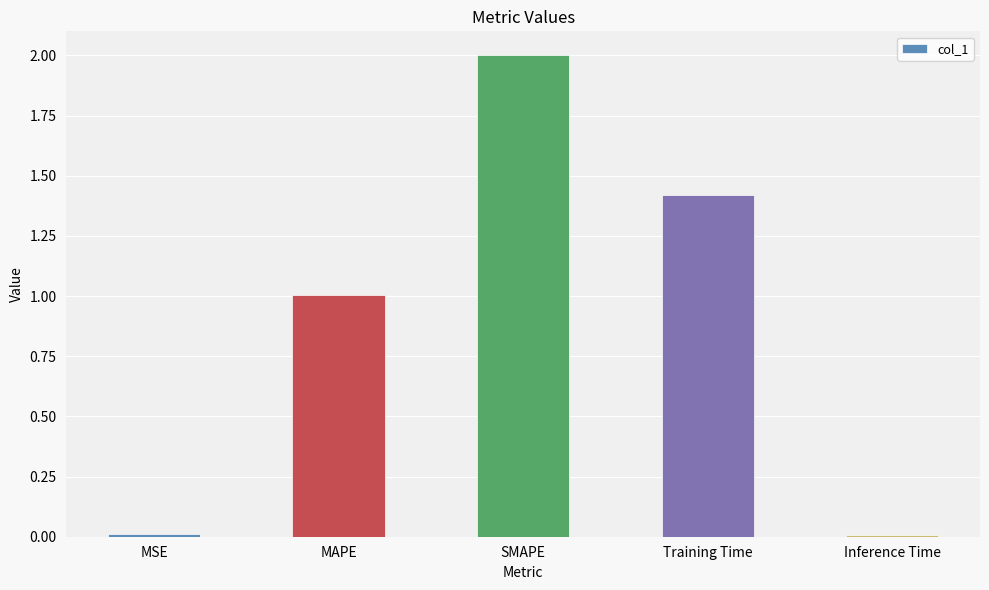

What is the greatest value displayed?

2.0